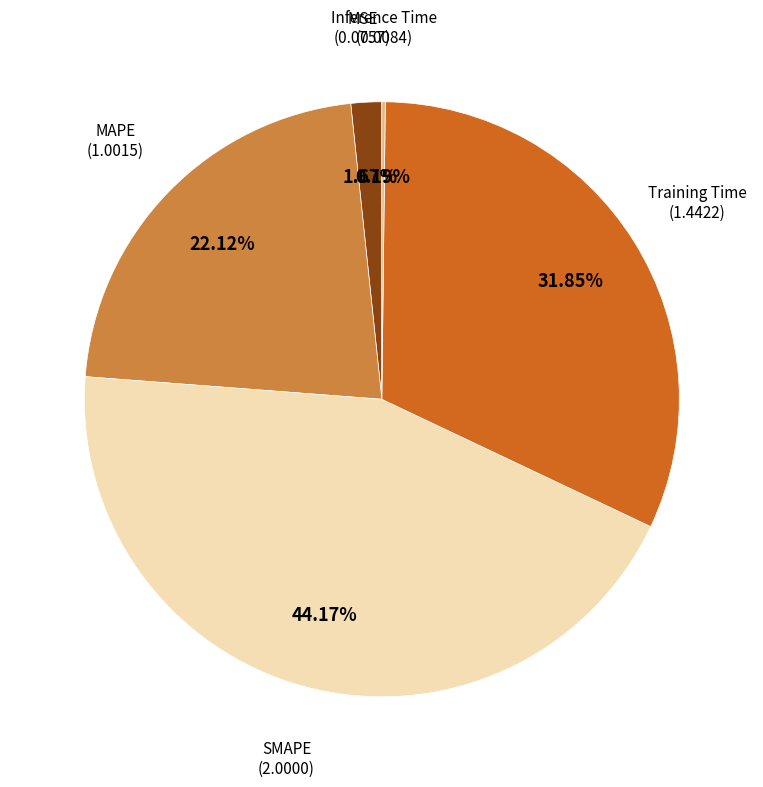

Is there any slice that represents more than half of the pie?

No